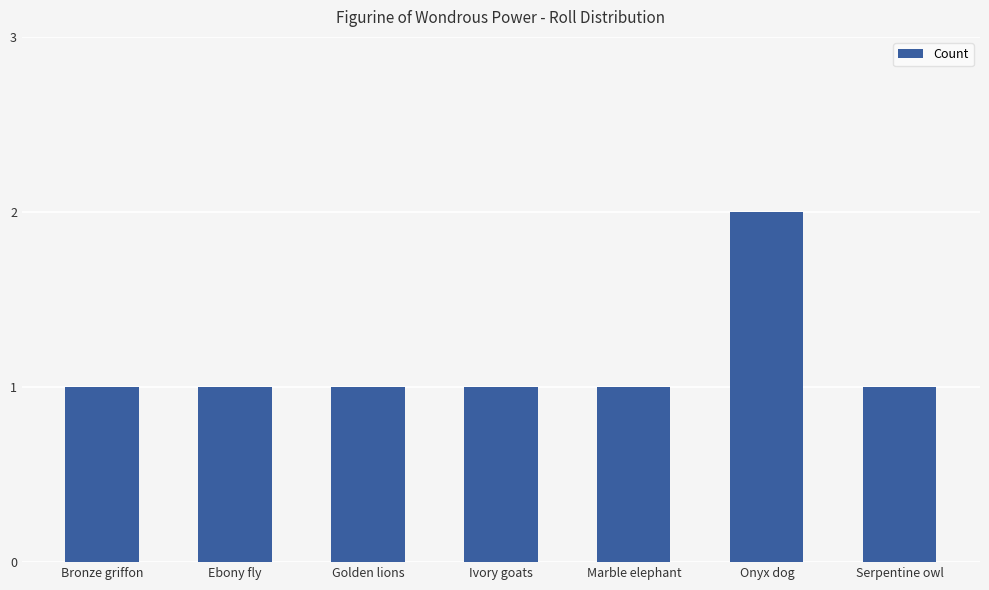

Between Bronze griffon and Onyx dog, which is larger?

Onyx dog